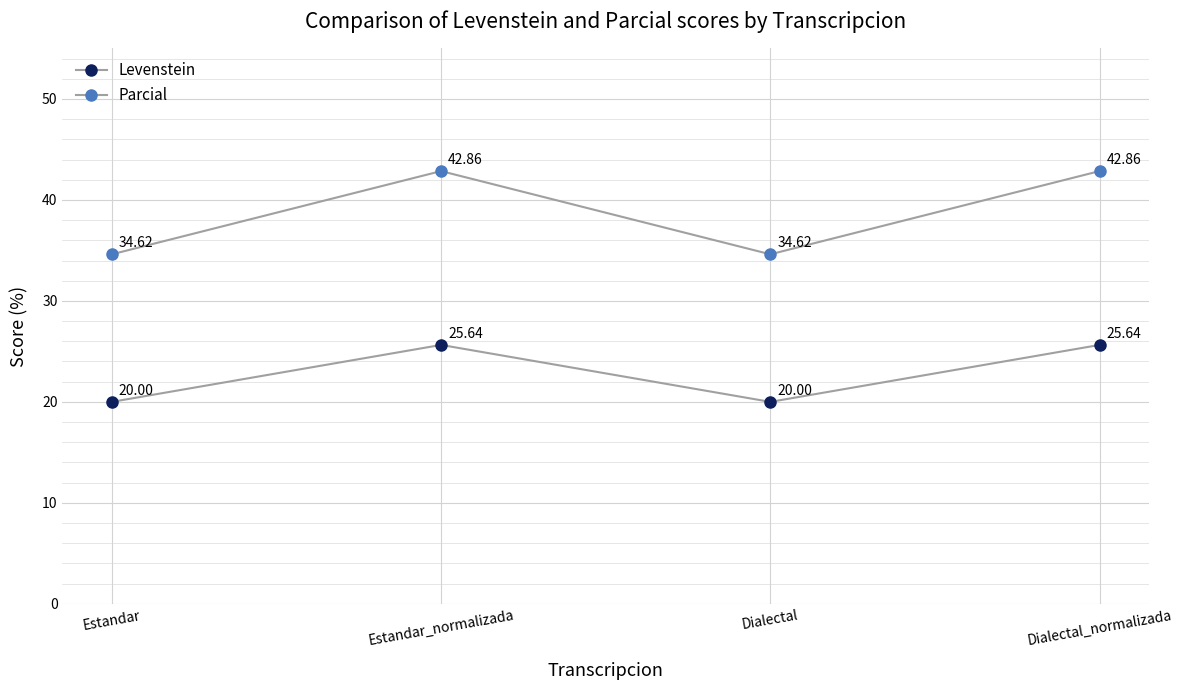

The value of Levenstein at Estandar_normalizada is 25.6. True or false?

True